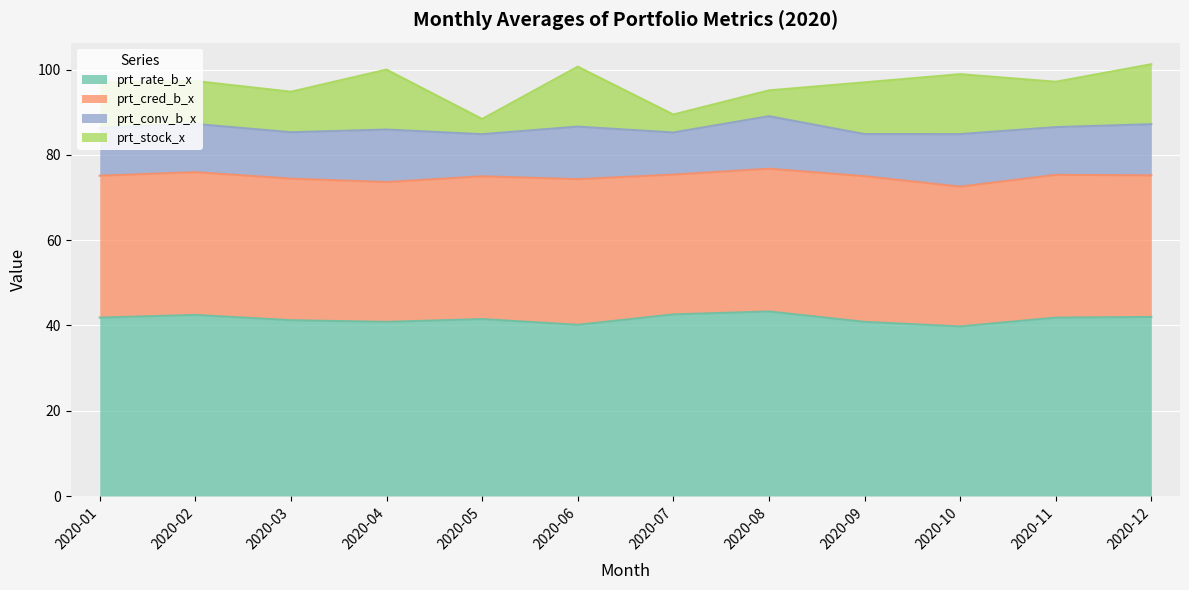

Between 2020-02 and 2020-11, which is larger?

2020-02